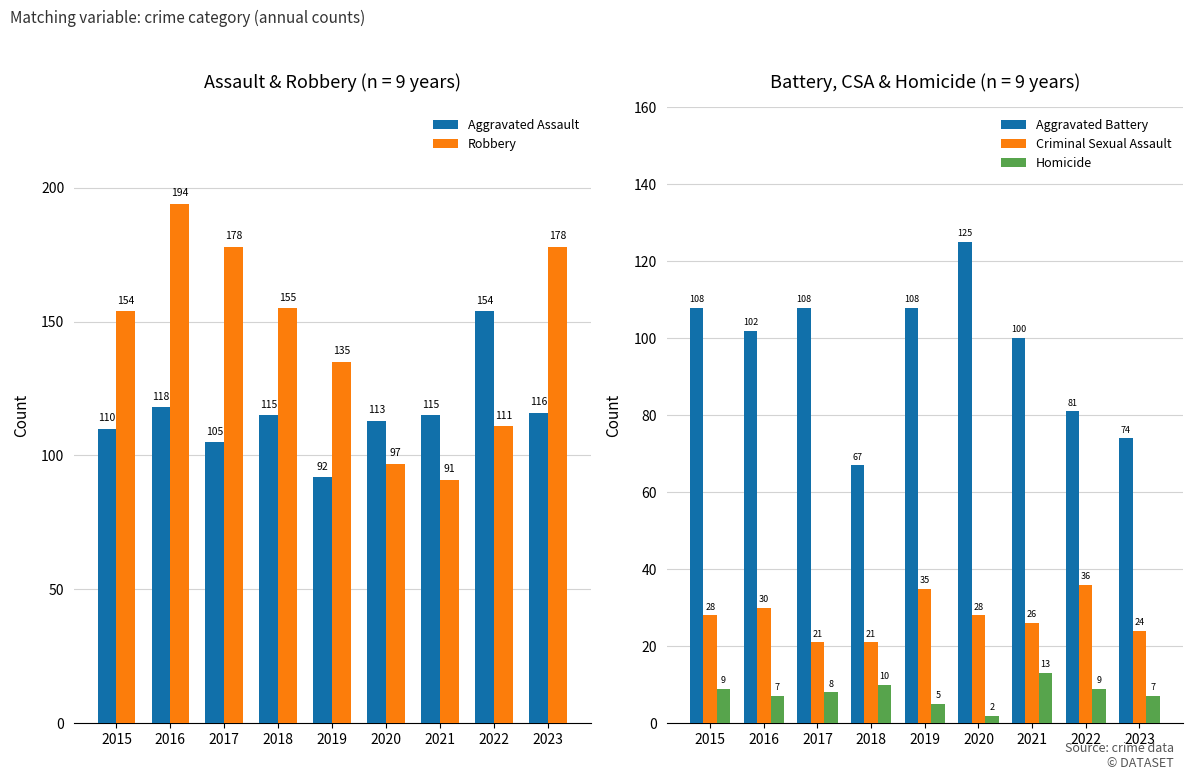

Reading left to right, extract all data points from this chart.

Aggravated Assault: 110	118	105	115	92	113	115	154	116
Robbery: 154	194	178	155	135	97	91	111	178
Aggravated Battery: 108	102	108	67	108	125	100	81	74
Criminal Sexual Assault: 28	30	21	21	35	28	26	36	24
Homicide: 9	7	8	10	5	2	13	9	7